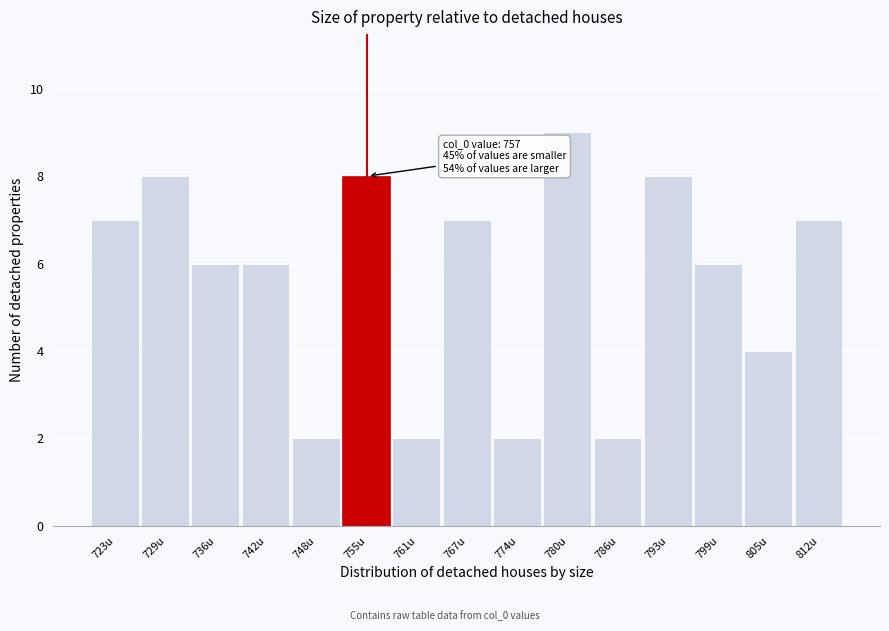

Reading left to right, list all the values displayed in this chart.

7	8	6	6	2	8	2	7	2	9	2	8	6	4	7